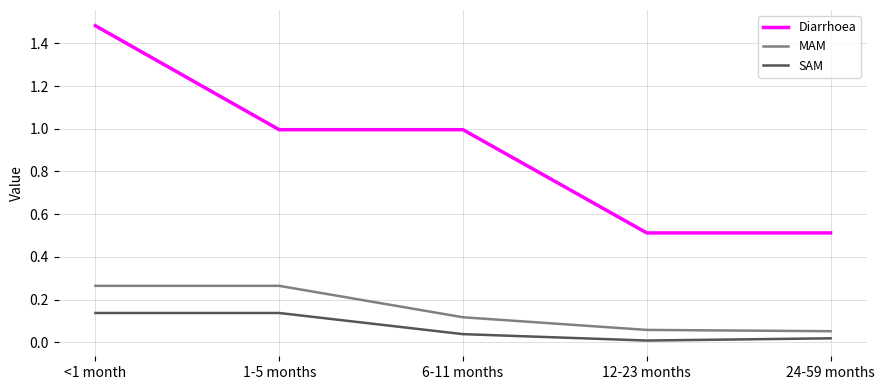

List the series in order of their peak value, highest first.

Diarrhoea, MAM, SAM